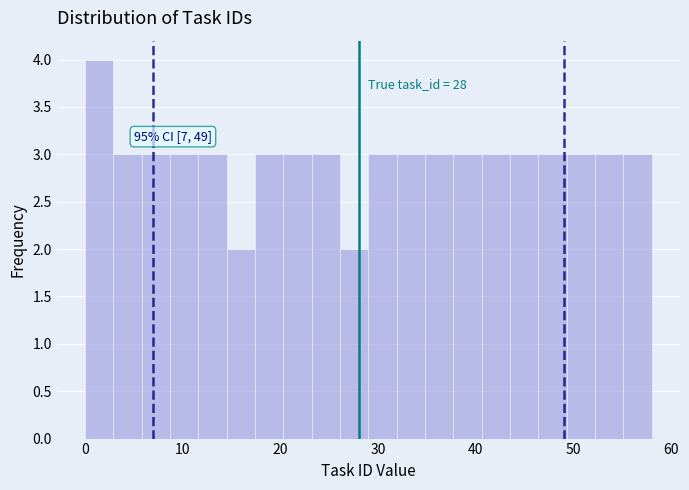

Read against the x-axis, roughly where is the centre of the tallest bar?

1